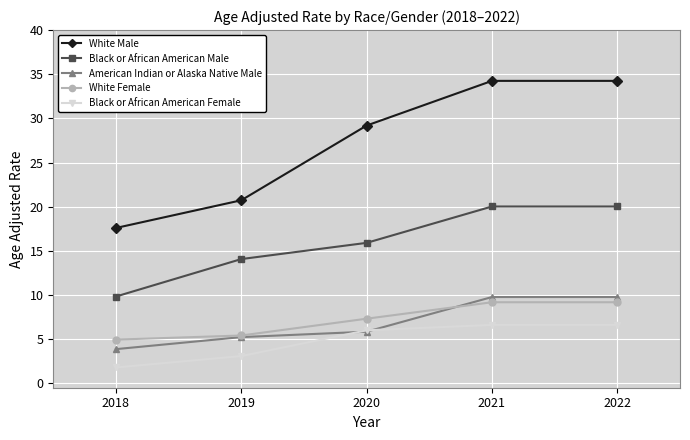

True or false: White Female and Black or African American Male intersect in this chart.

False